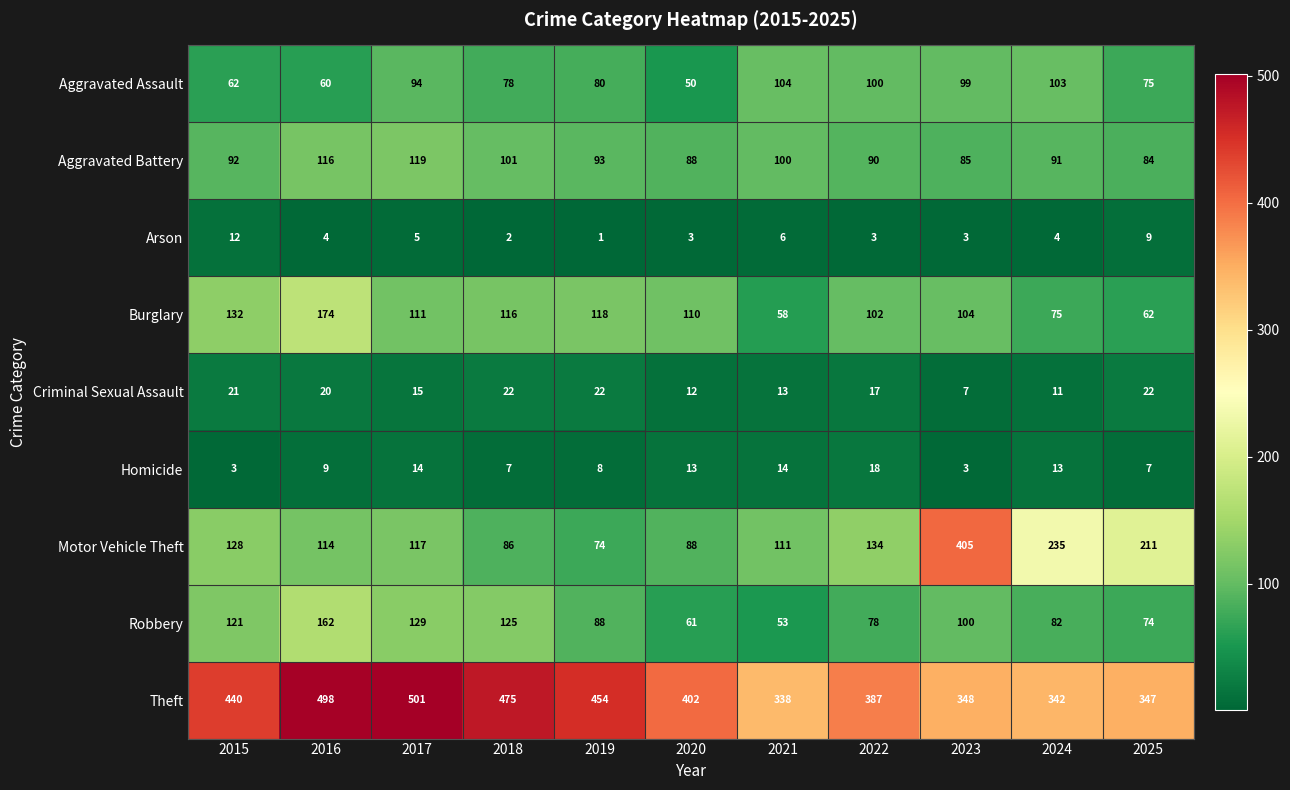

What is the average value of the Homicide series?

10